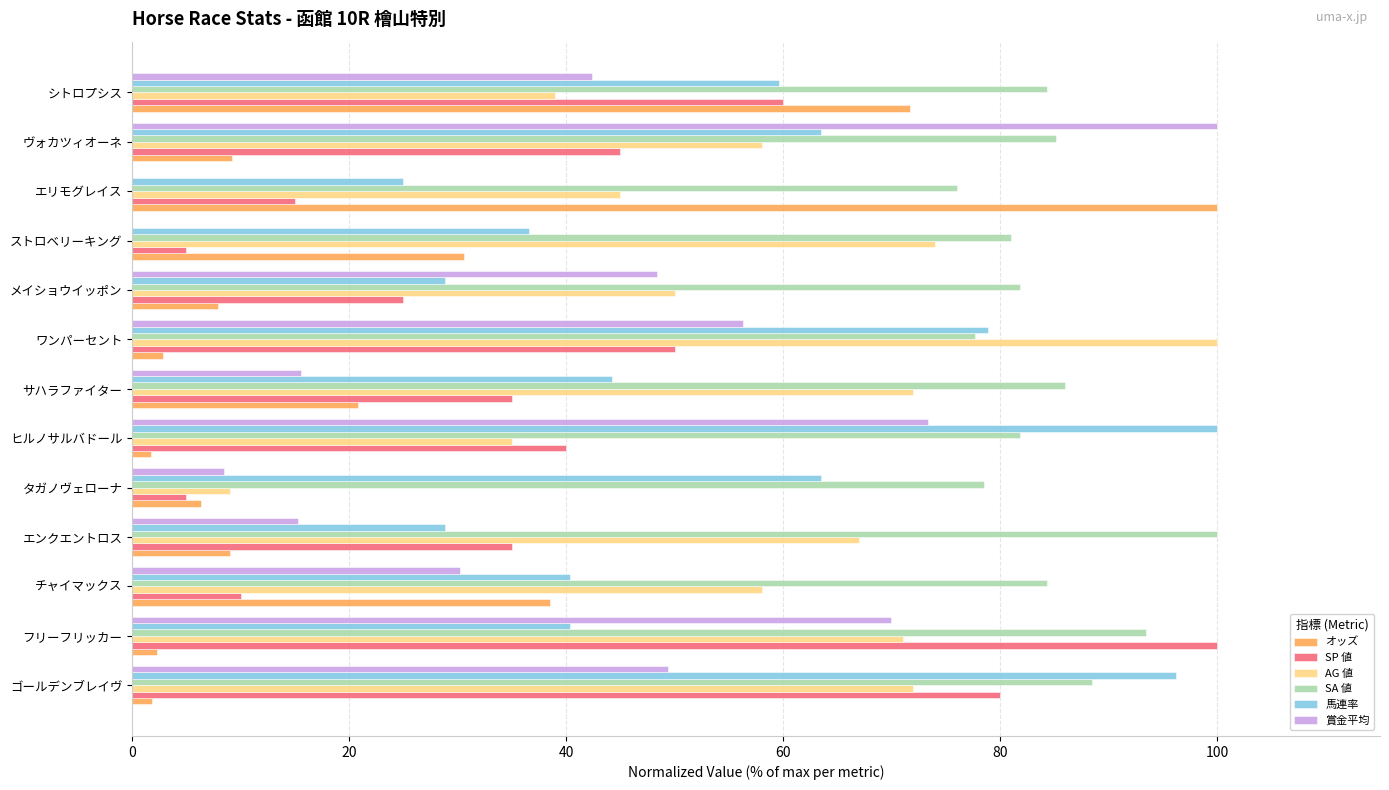

Which category has the highest value in the 賞金平均 series?

ヴォカツィオーネ